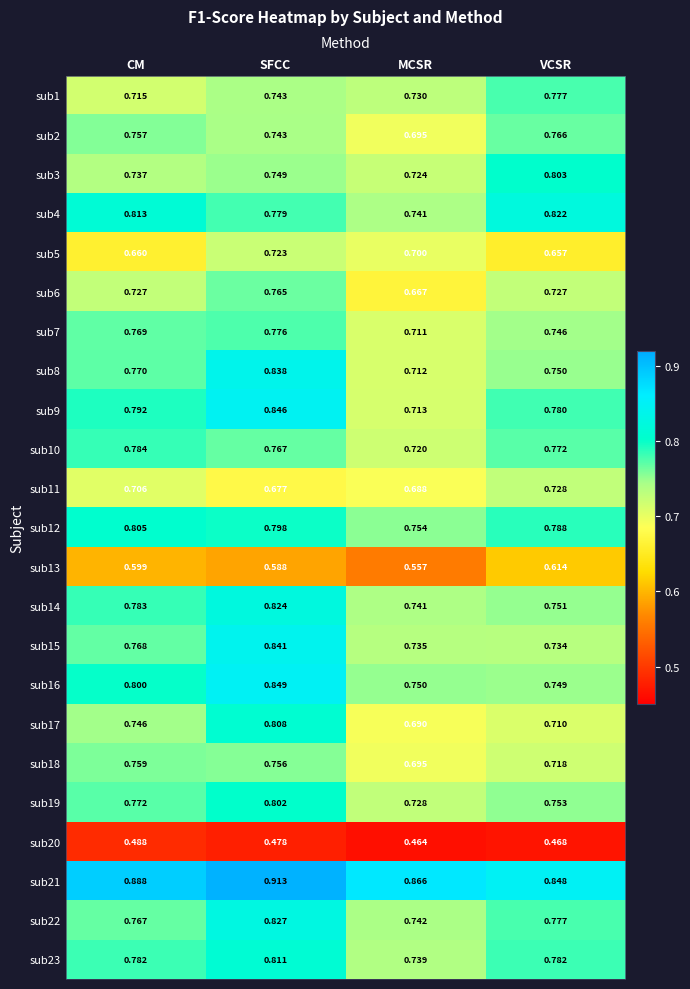

Rank the categories by sub11 value from lowest to highest.

SFCC, MCSR, CM, VCSR